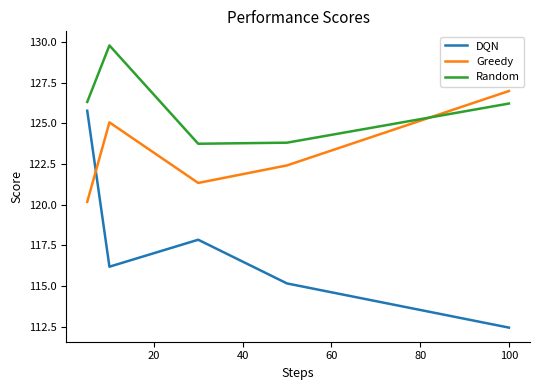

What is the lowest value of the DQN series?

112.4